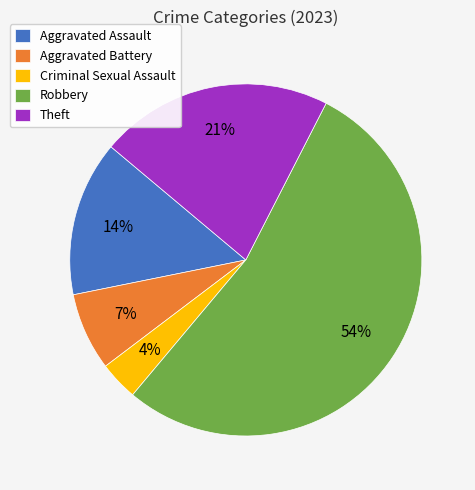

Do Robbery and Criminal Sexual Assault together represent more than half of the pie?

Yes